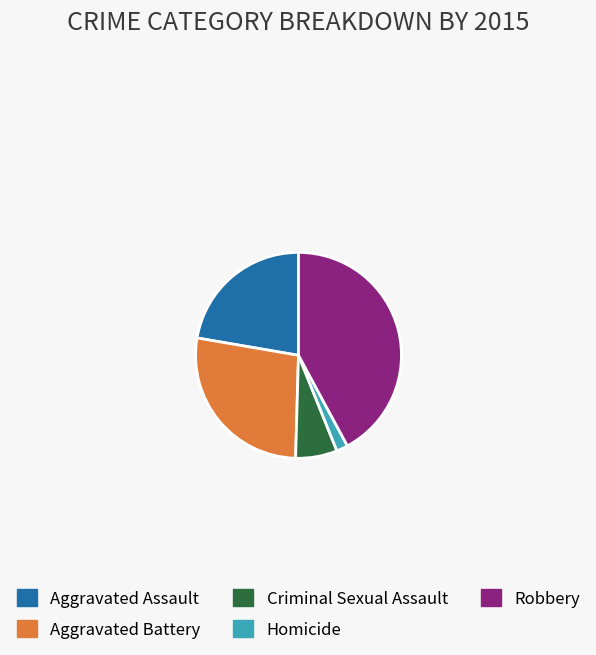

Rank the categories by value from highest to lowest.

Robbery, Aggravated Battery, Aggravated Assault, Criminal Sexual Assault, Homicide